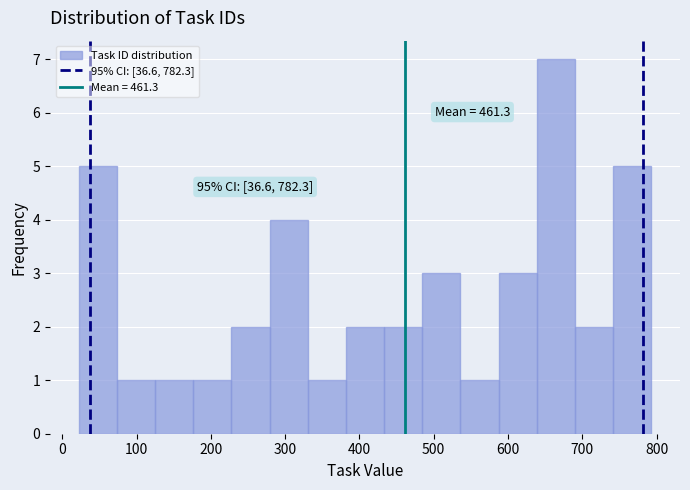

Over which range of the x-axis is the bar tallest?

640 to 690